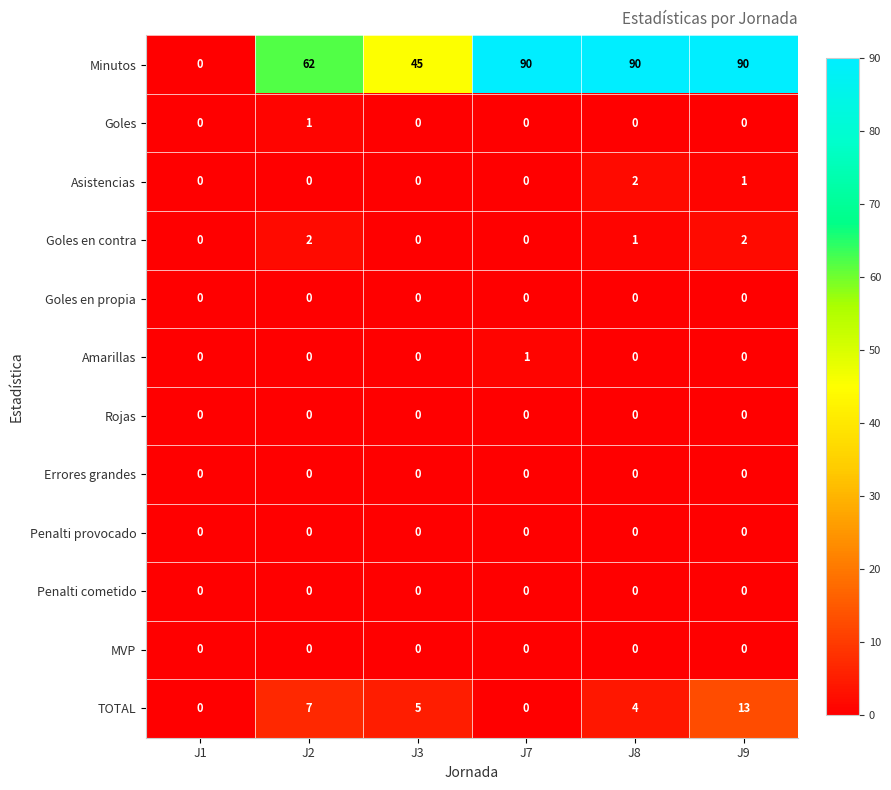

What is the sum of the Minutos values at J2 and J3?

107